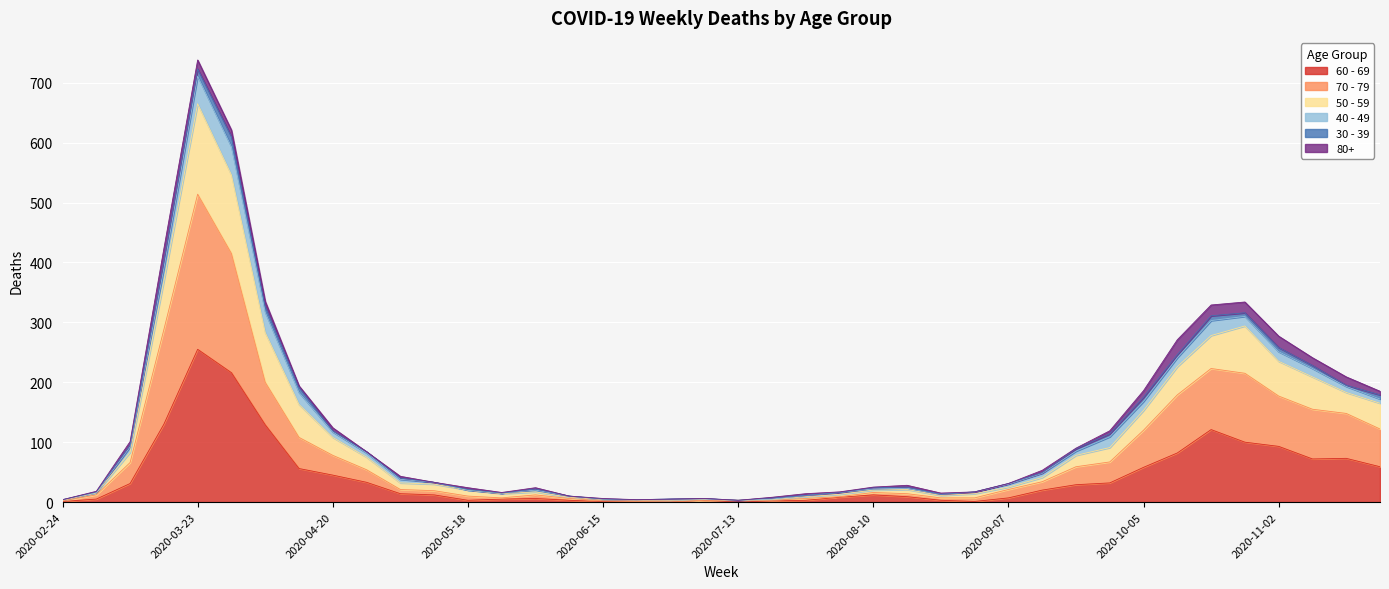

Where is the first local minimum for 50 - 59?

2020-05-25